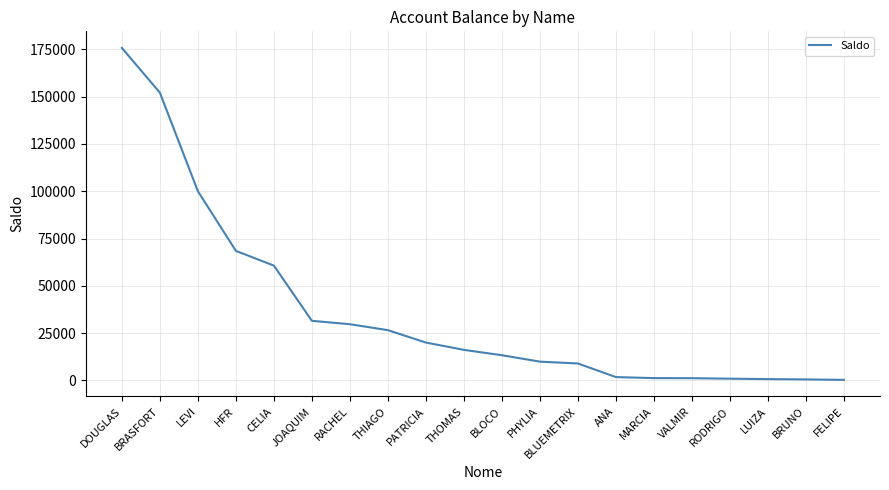

Which has a higher value, VALMIR or RACHEL?

RACHEL